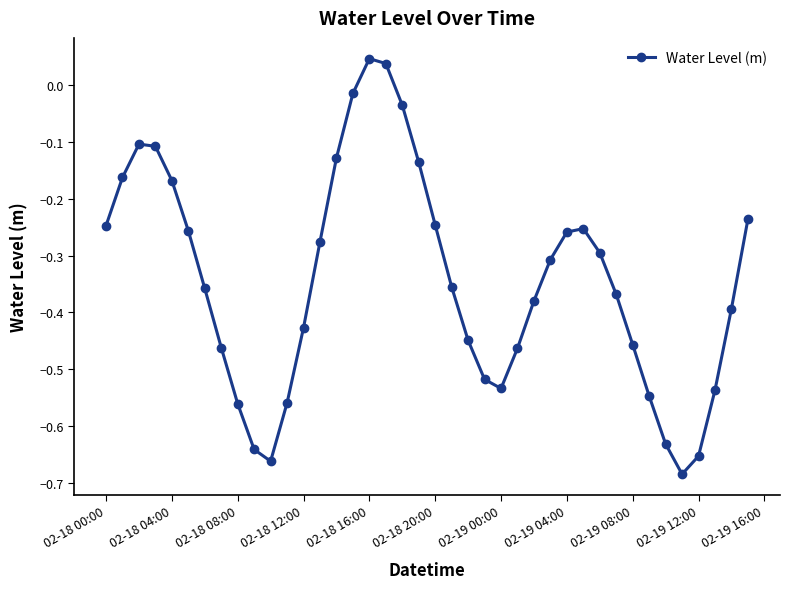

How many interior local valleys (lower than both neighbors) does the data have?

3